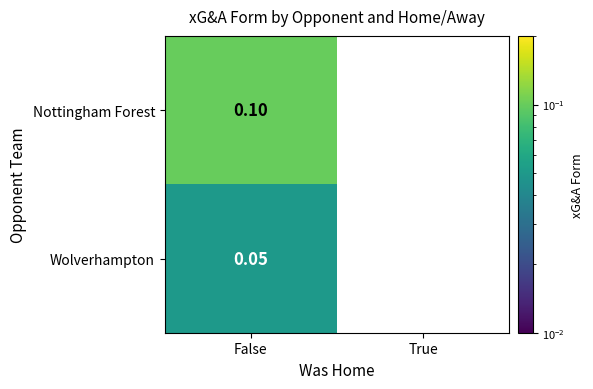

Rank the series at False from lowest to highest value.

Wolverhampton, Nottingham Forest